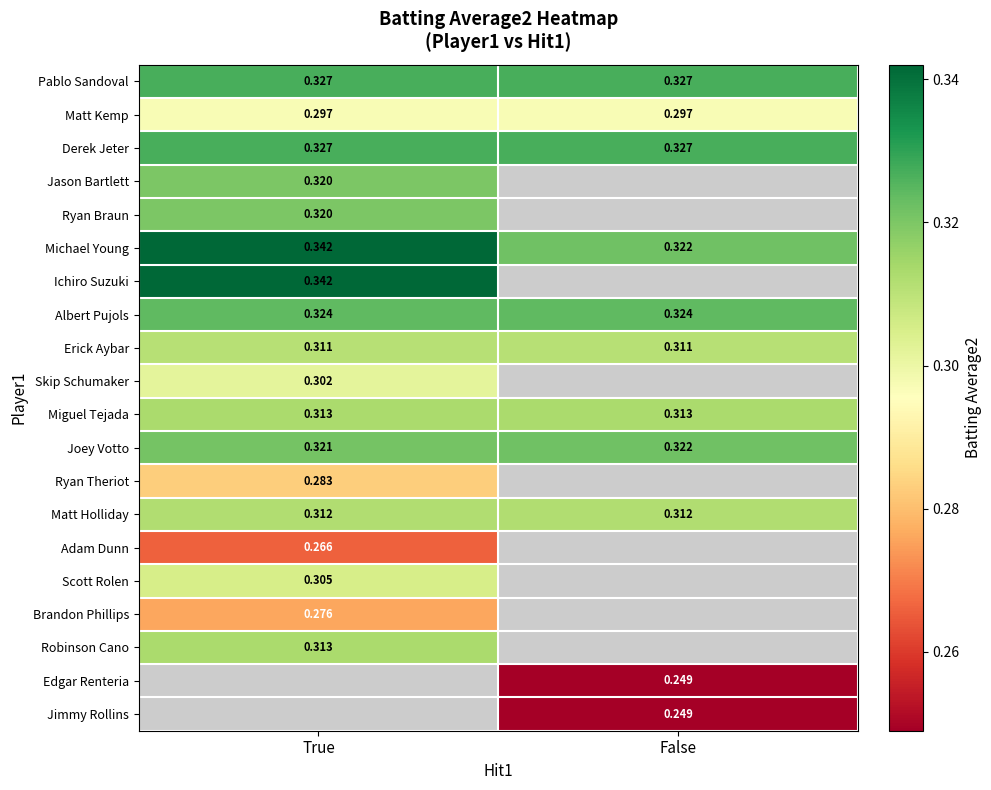

Is the value of Ryan Braun at True greater than the value of Matt Holliday at False?

Yes